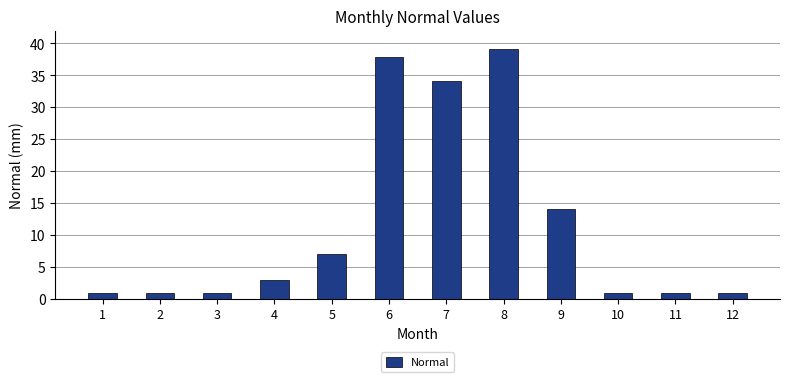

Where does the data first go above 2?

4